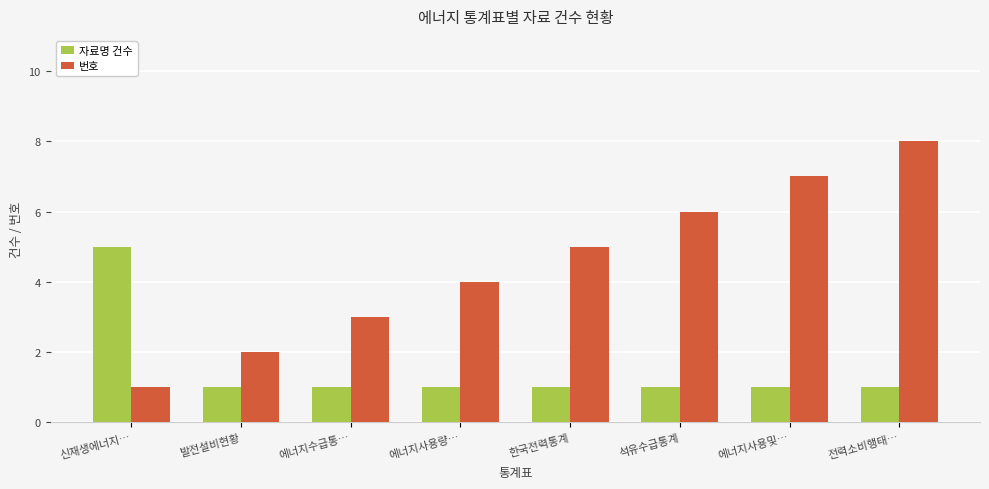

What is the label of the 8th bar from the left?

전력소비행태…